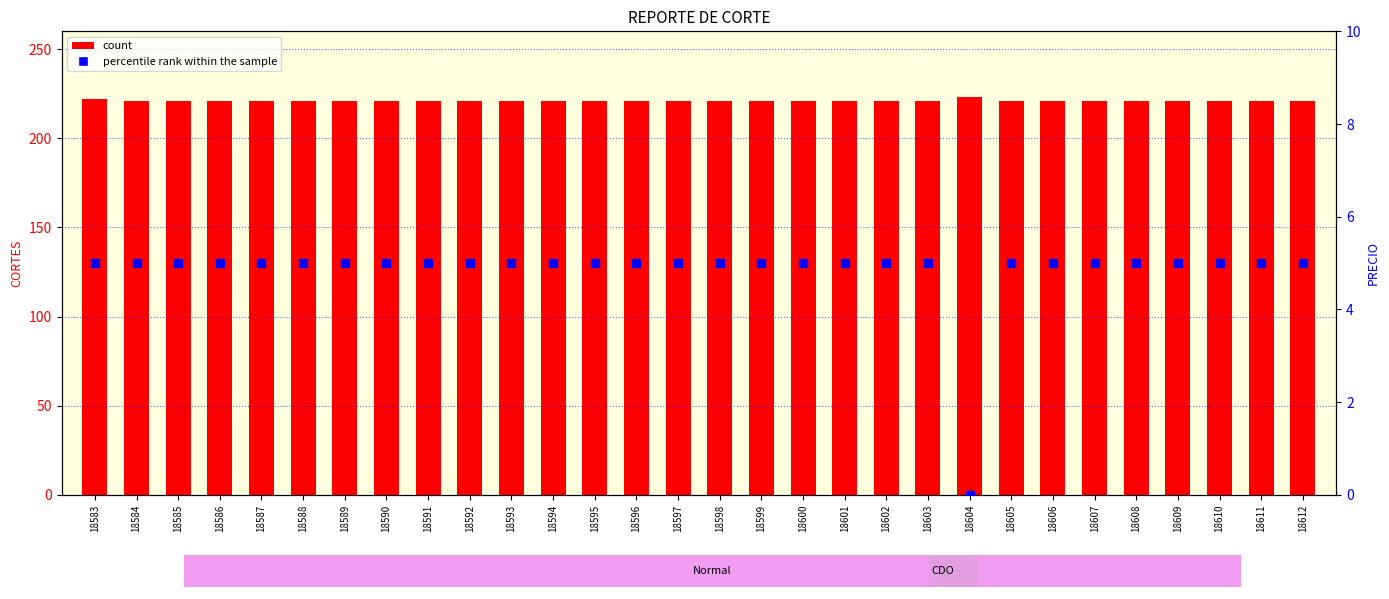

Which series has the largest Y range (max minus min)?

percentile rank within the sample